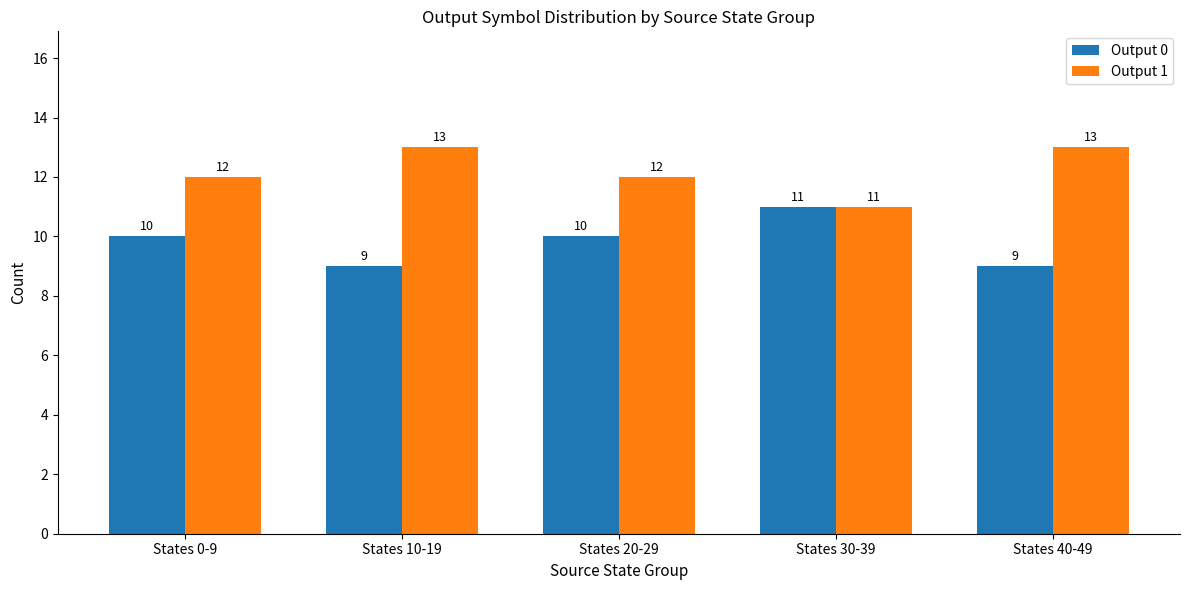

What are all the series names shown in the legend?

Output 0, Output 1